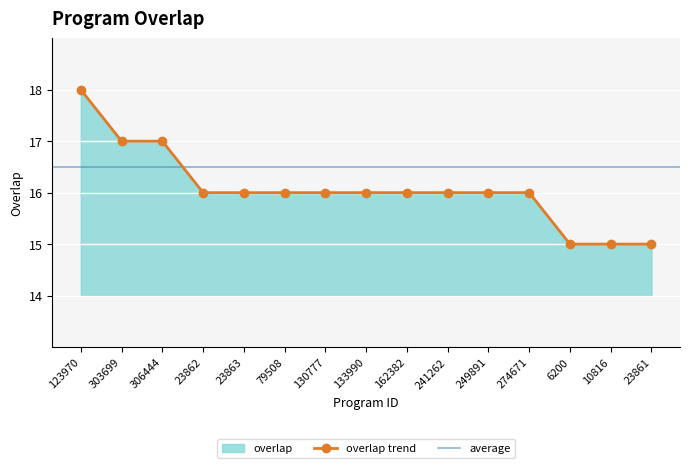

What is the label of the 11th point from the right?

23863